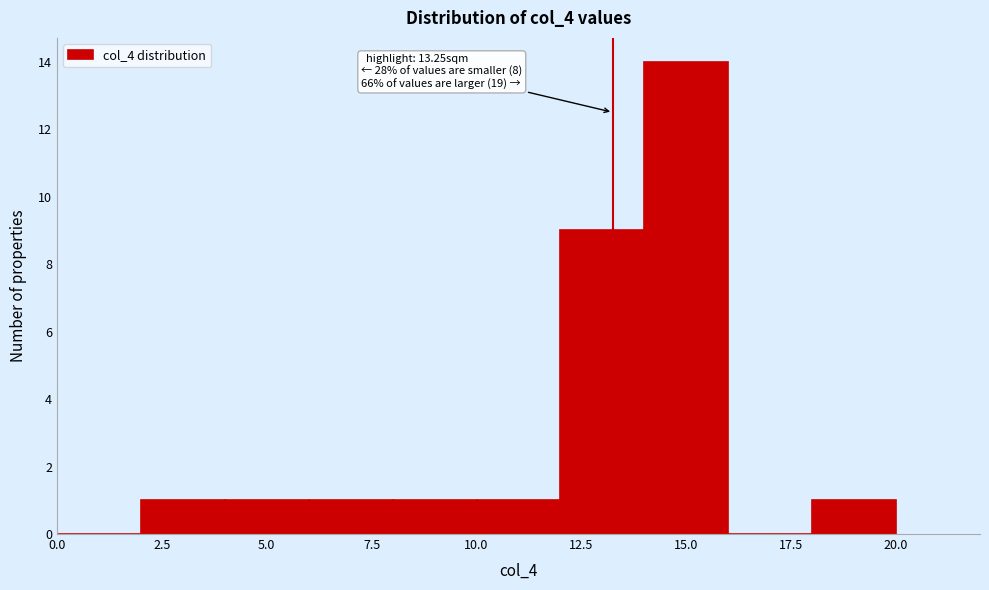

Over which range of the x-axis is the bar tallest?

14 to 16